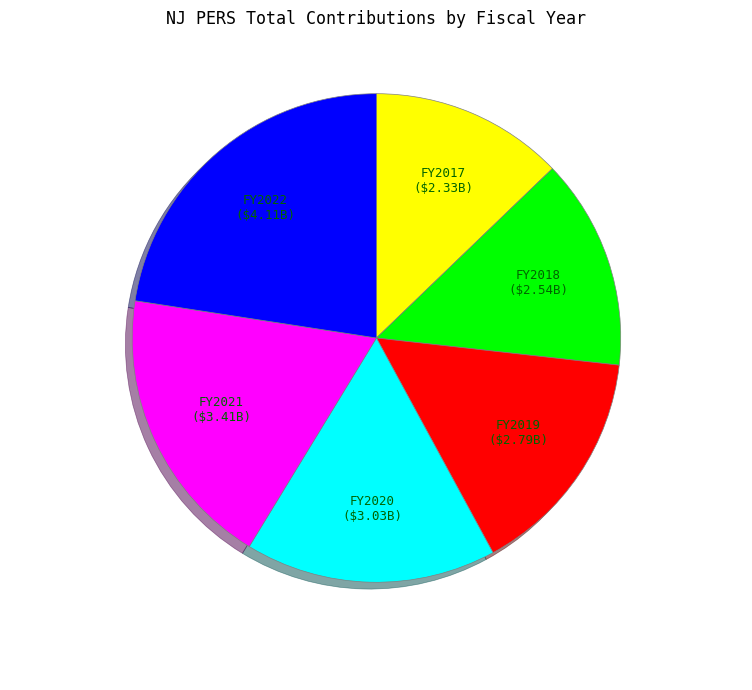

Is FY2020 the majority of the pie?

No